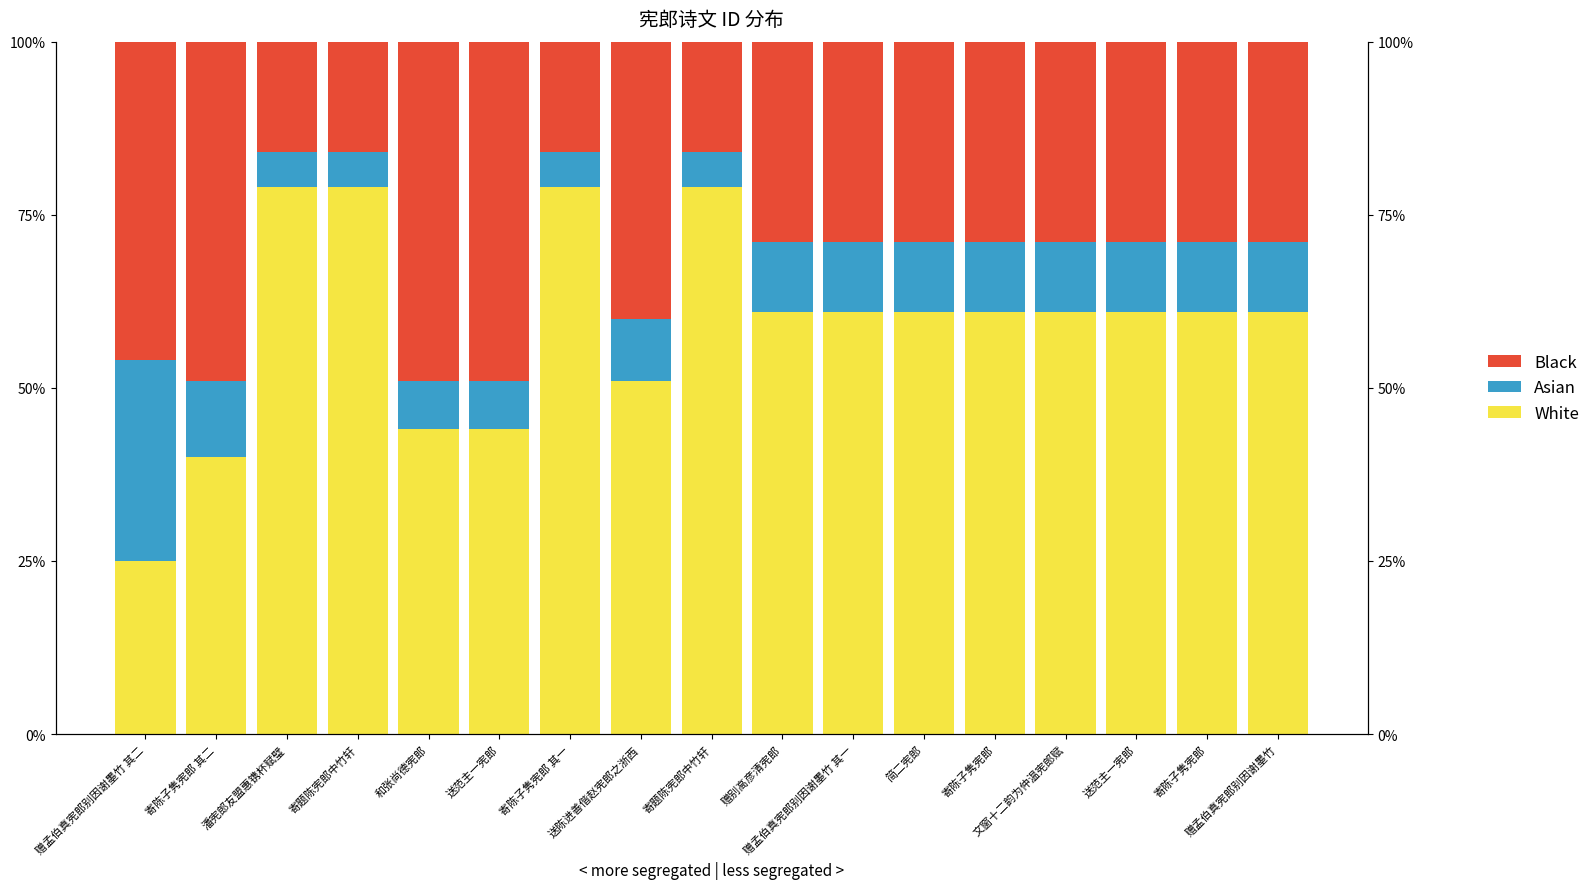

What is the sum of all Asian values?

163